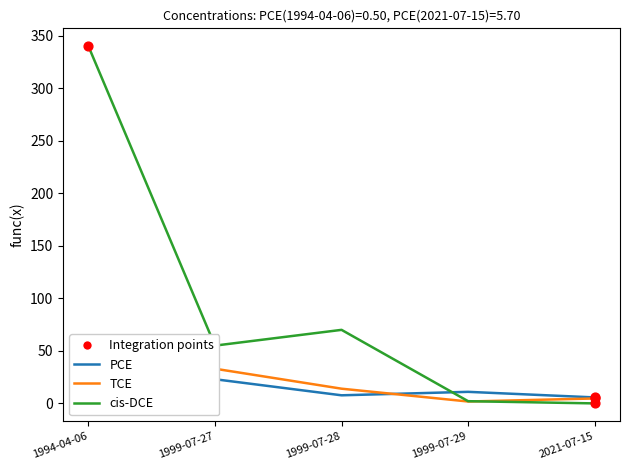

What are all the series names shown in the legend?

PCE, TCE, cis-DCE